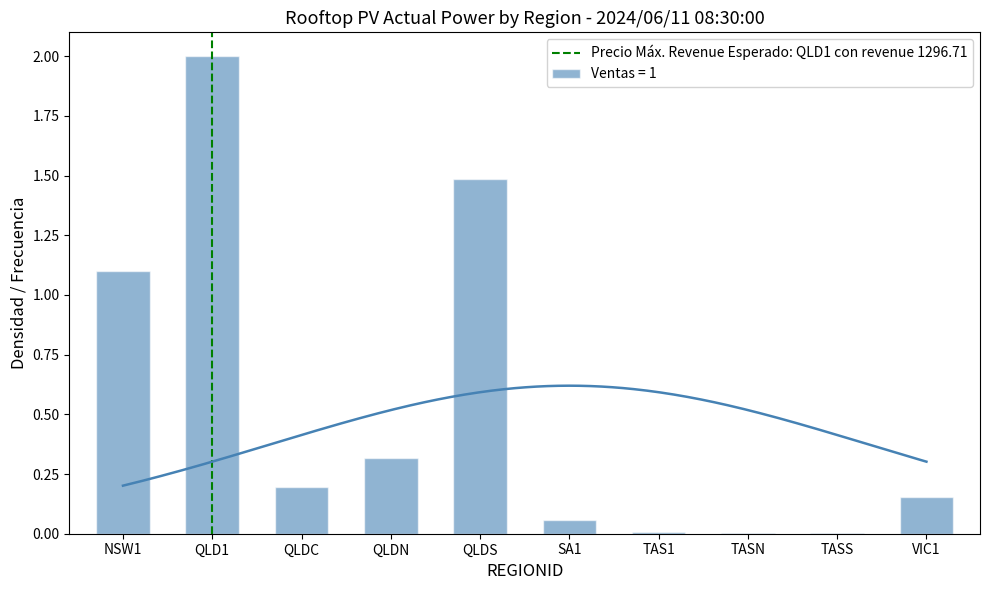

Is it true that Ventas = 1 equals 0.1 at QLDN?

False